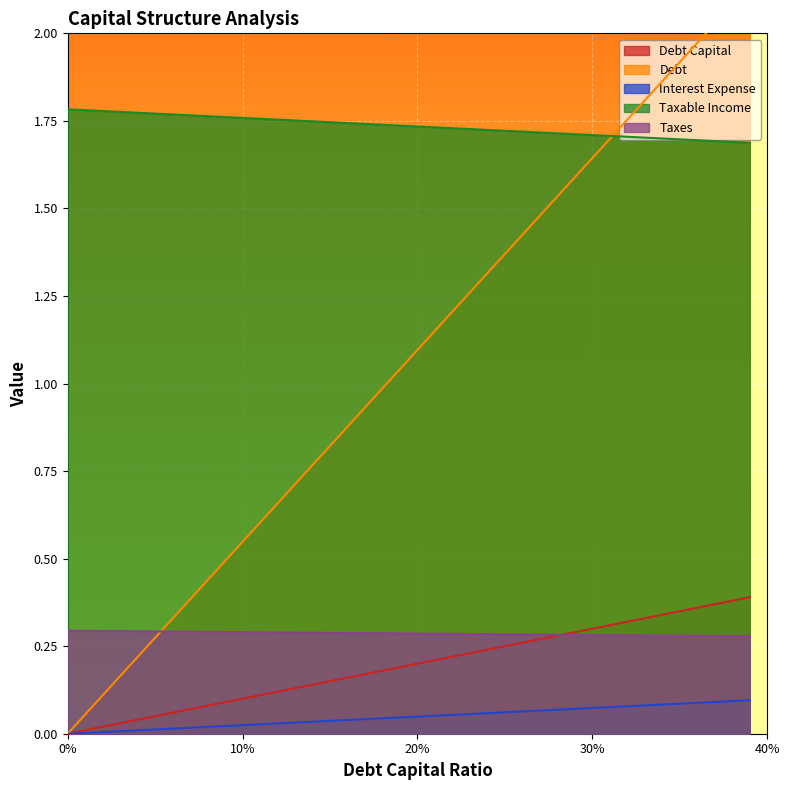

True or false: Taxes and Interest Expense intersect in this chart.

False